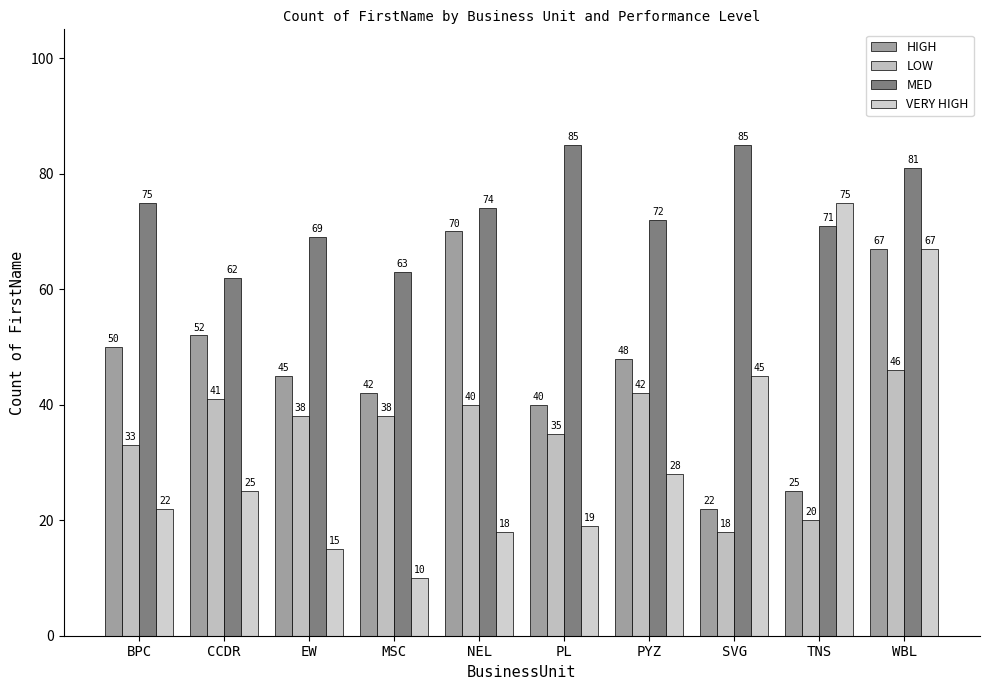

Are the bars grouped side by side (vs. stacked)?

Yes